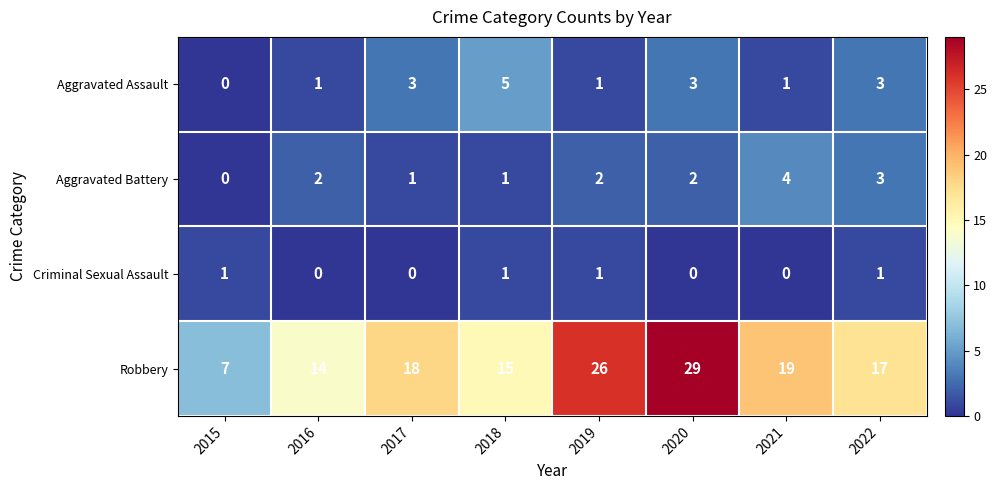

List the series in order of their peak value, highest first.

Robbery, Aggravated Assault, Aggravated Battery, Criminal Sexual Assault